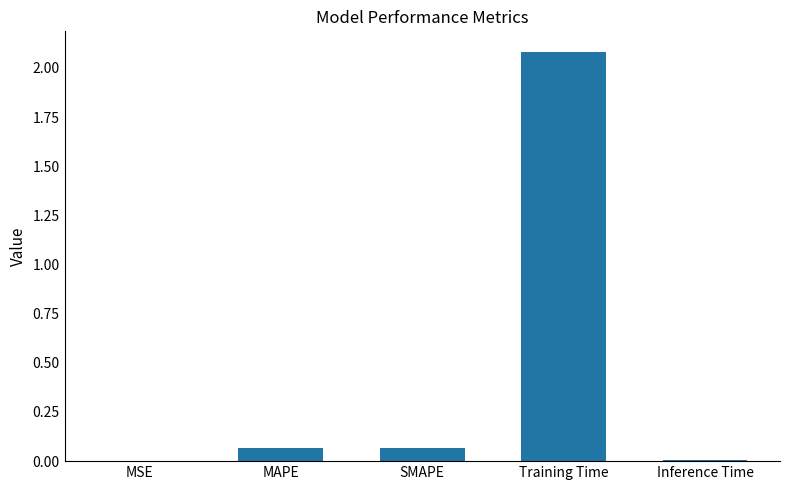

Between SMAPE and MSE, which is larger?

SMAPE